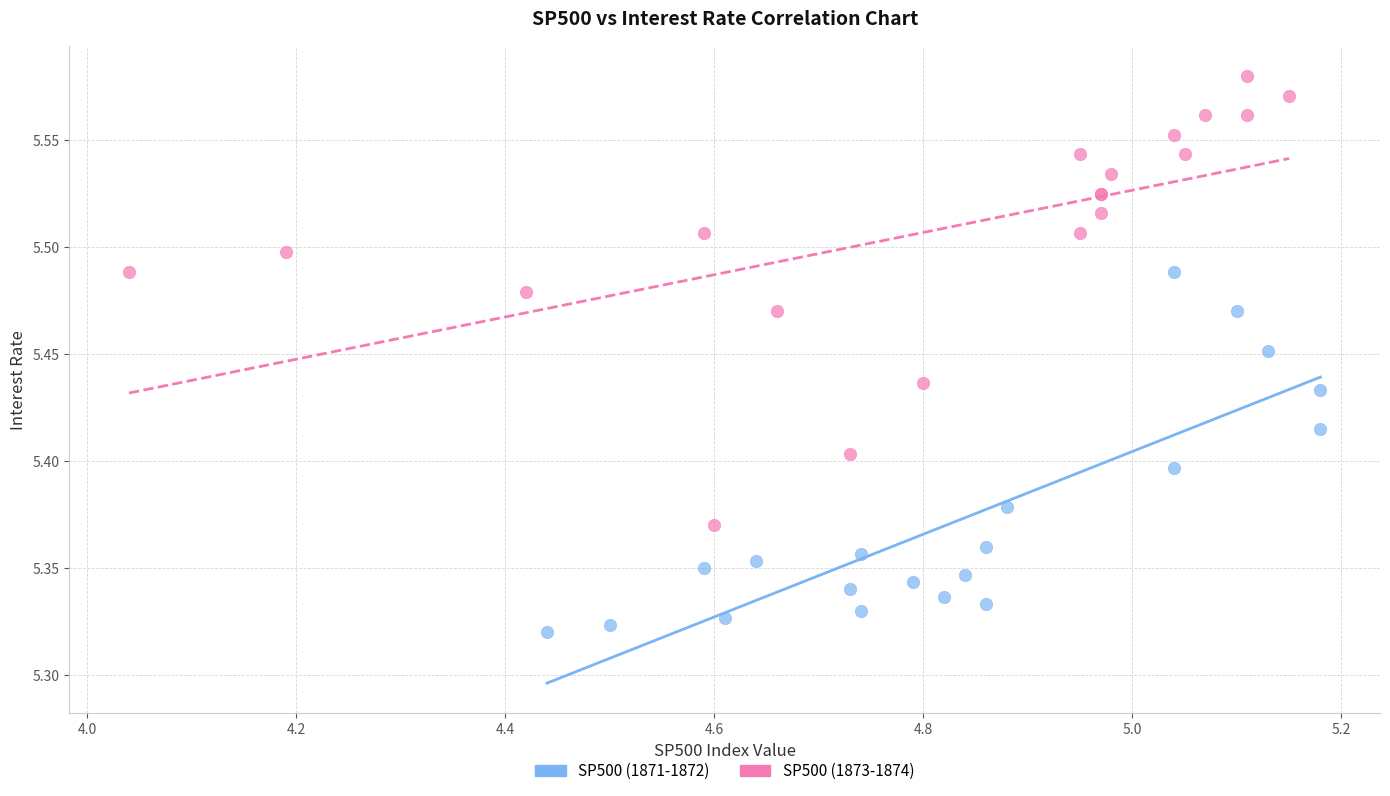

Which series has the widest spread of Y values?

SP500 (1873-1874)